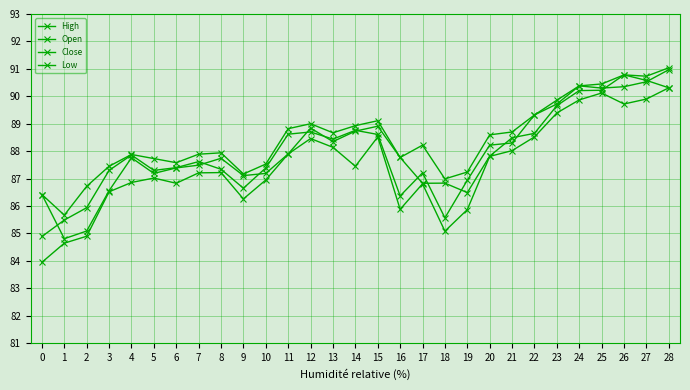

True or false: Close and High intersect in this chart.

False